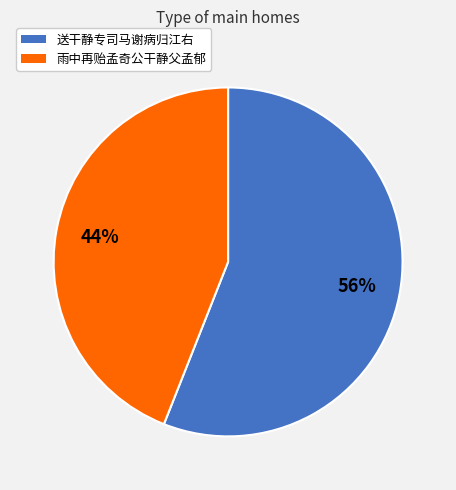

How many segments does this pie chart have?

2